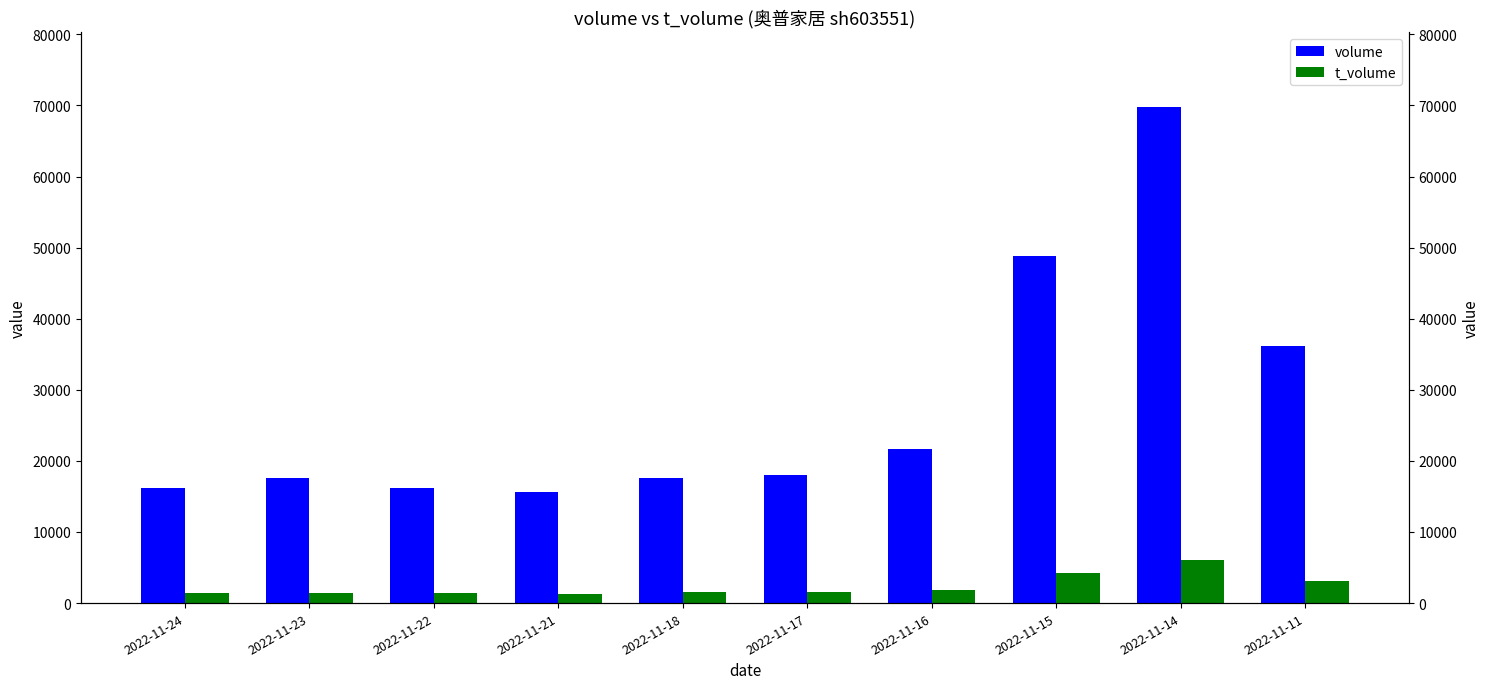

At which label is volume closest to 42731?

2022-11-15